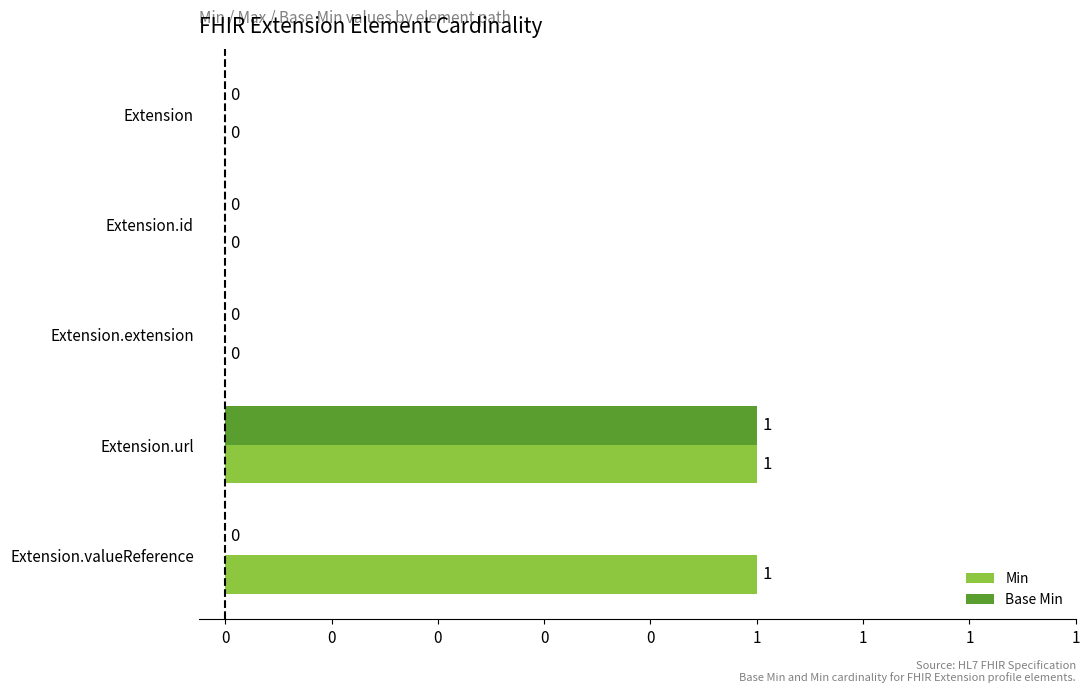

Are the bars horizontal?

Yes